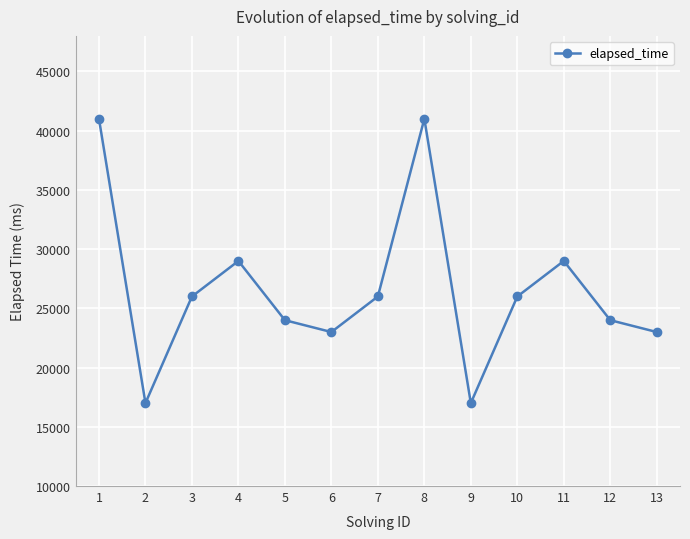

What is the minimum value shown in the chart?

17000